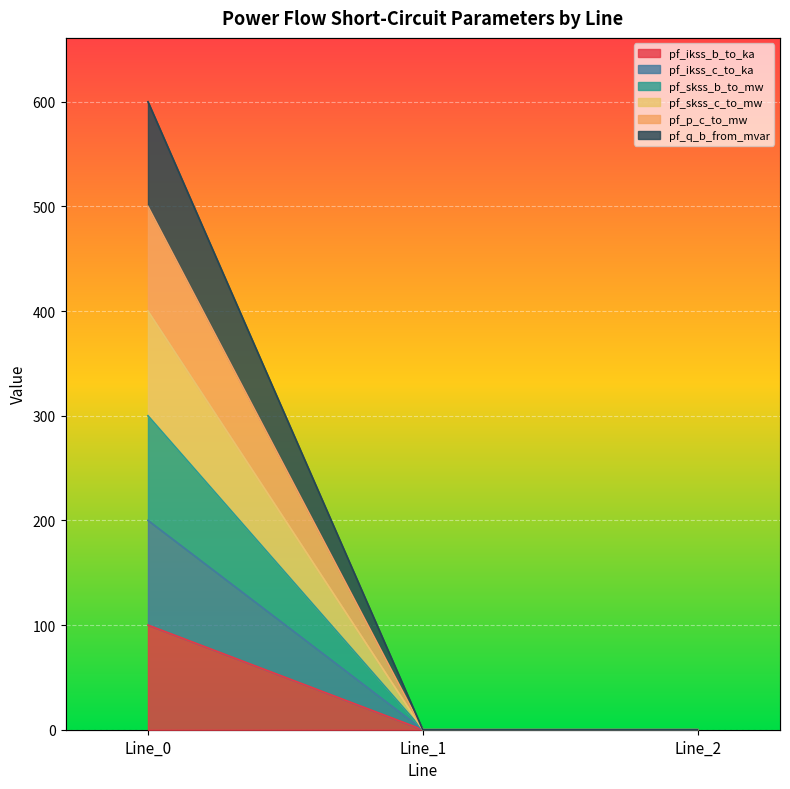

Rank the series by their average value, from highest to lowest.

pf_q_b_from_mvar, pf_skss_c_to_mw, pf_ikss_b_to_ka, pf_p_c_to_mw, pf_skss_b_to_mw, pf_ikss_c_to_ka